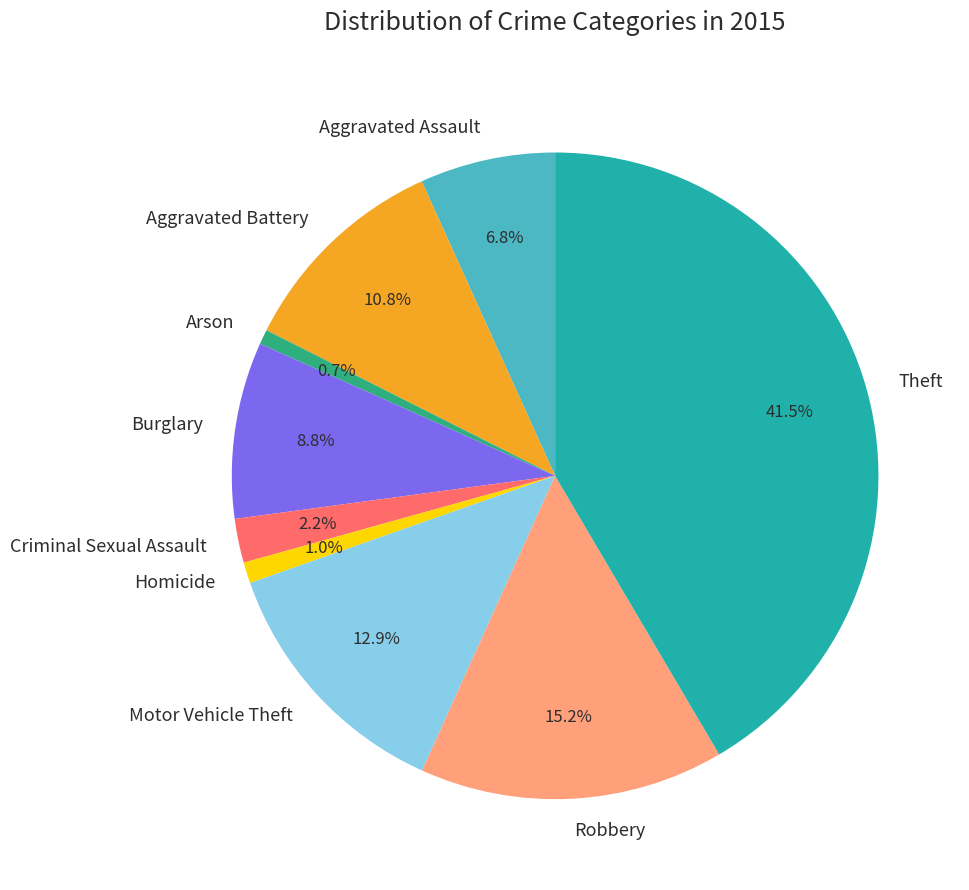

The Arson slice represents 1% of the pie. True or false?

True